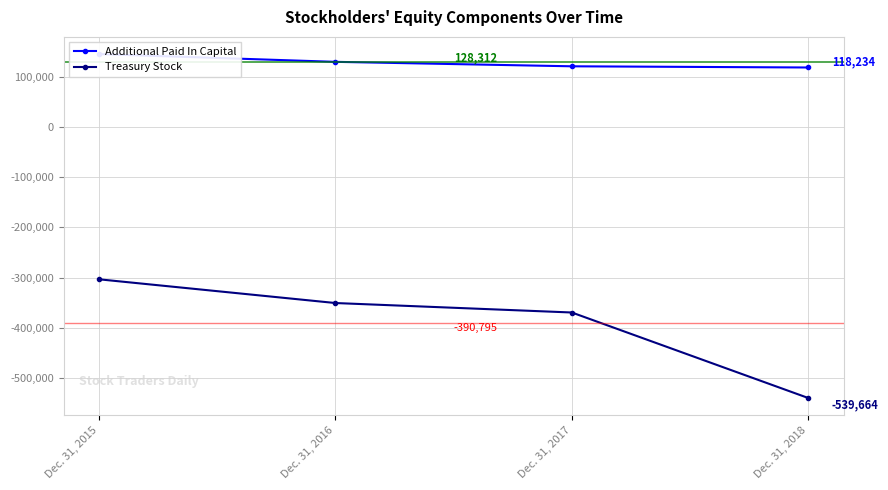

At which category is the sum across all series the highest?

Dec. 31, 2015